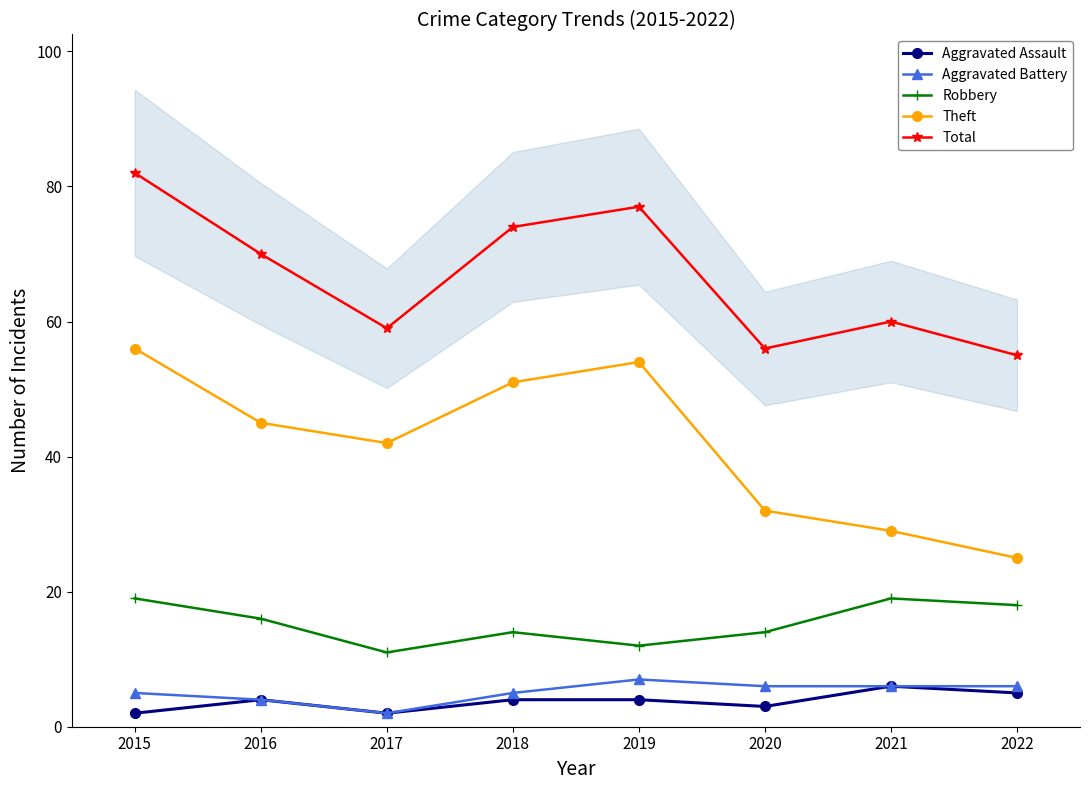

What is the minimum value shown in the chart?

2